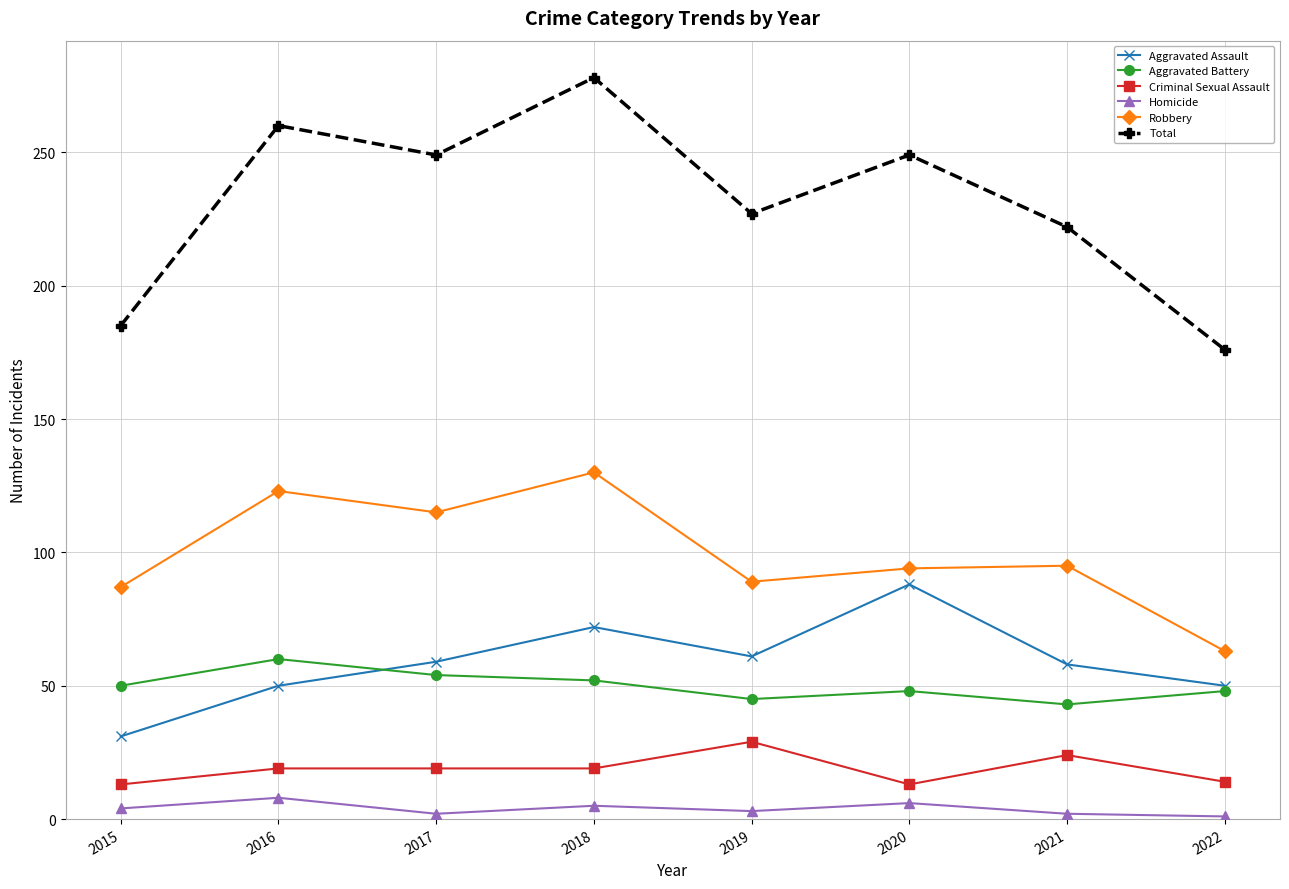

Does the chart have visible grid lines?

Yes